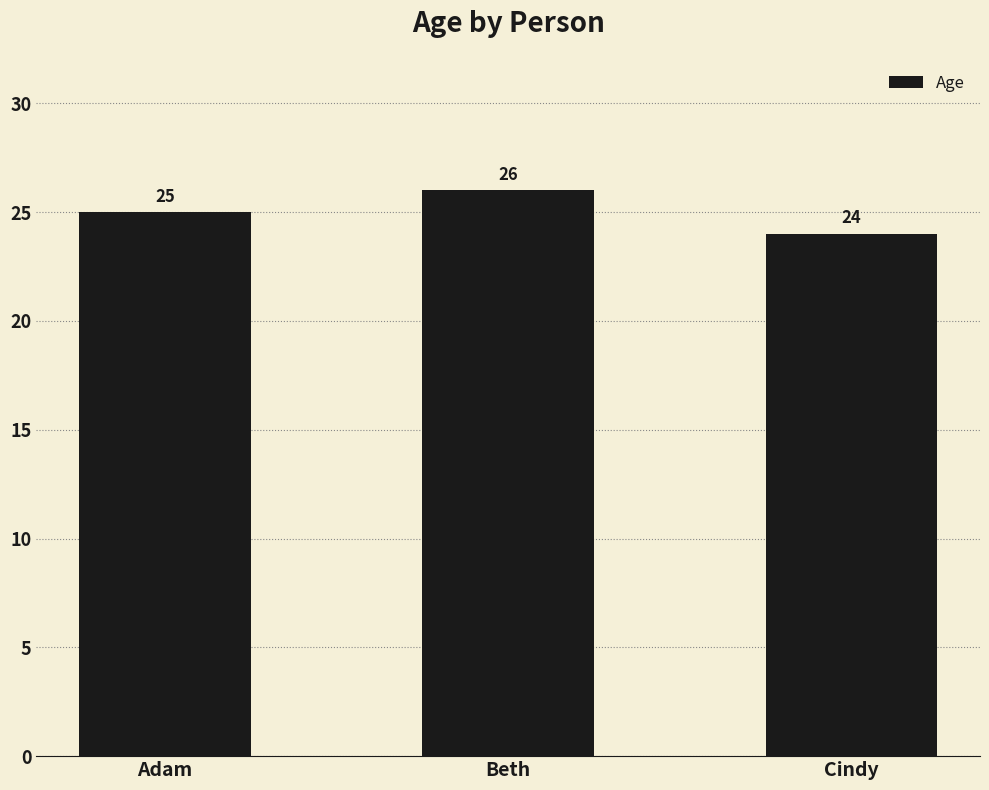

How many distinct data groups are displayed?

1